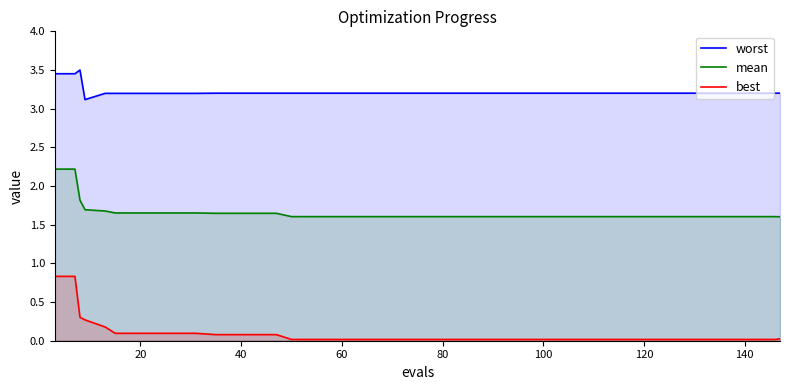

Does the chart display data point markers on the line(s)?

No